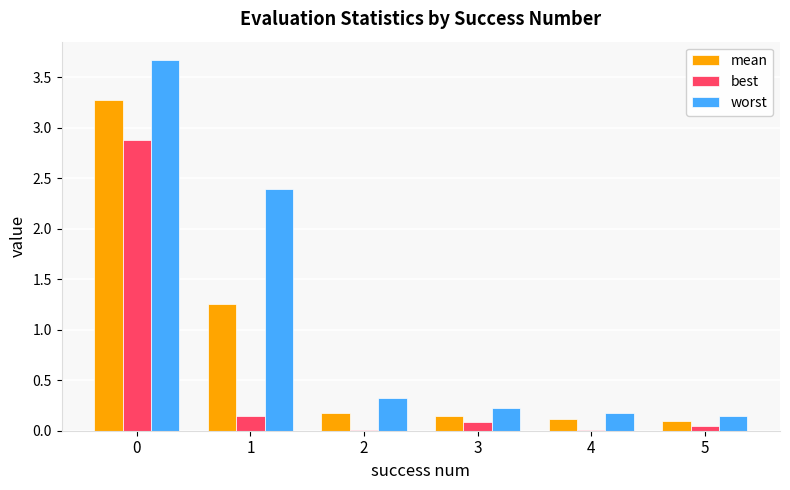

Which series has the largest total across all categories?

worst